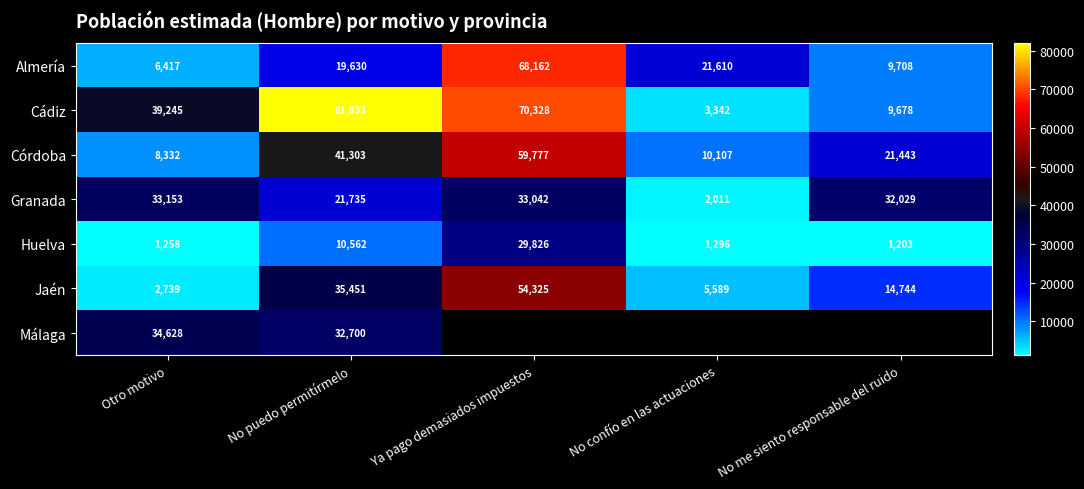

How many data points in Almería are less than 19630?

2